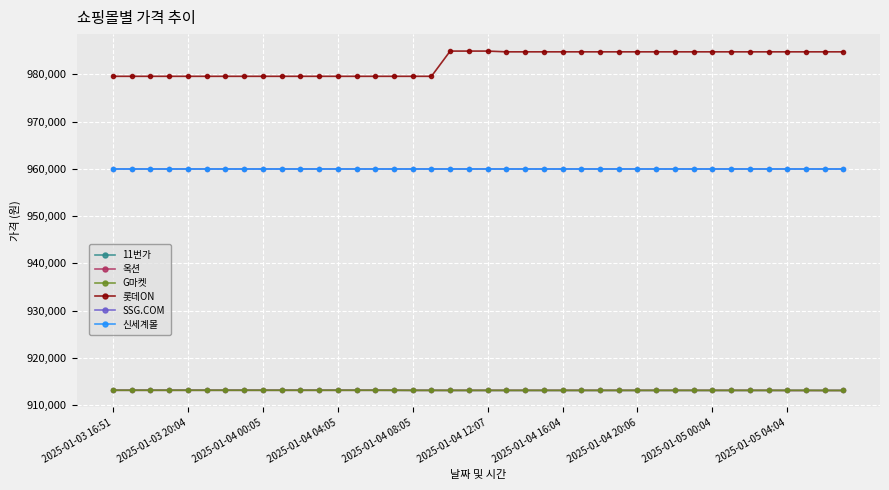

Reading left to right, extract all data points from this chart.

11번가: 913140	913140	913140	913140	913140	913140	913140	913140	913140	913140	913140	913140	913140	913140	913140	913120	913120	913120	913100	913100	913100	913100	913100	913100	913100	913100	913100	913100	913100	913100	913100	913100	913100	913100	913100	913100	913100	913100	913100	913100
옥션: 913130	913130	913130	913130	913130	913130	913130	913130	913130	913130	913130	913130	913130	913130	913130	913130	913110	913110	913110	913110	913110	913110	913110	913110	913110	913110	913110	913110	913110	913110	913110	913110	913110	913110	913110	913110	913090	913090	913090	913090
G마켓: 913130	913130	913130	913130	913130	913130	913130	913130	913130	913130	913130	913130	913130	913130	913130	913130	913110	913110	913110	913110	913110	913110	913110	913110	913110	913110	913110	913110	913110	913110	913110	913110	913110	913110	913110	913110	913110	913110	913090	913090
롯데ON: 979570	979570	979570	979570	979570	979570	979570	979570	979570	979570	979570	979570	979570	979570	979570	979570	979570	979570	984910	984910	984910	984750	984750	984750	984750	984750	984750	984750	984750	984750	984750	984750	984750	984750	984750	984750	984750	984750	984750	984750
SSG.COM: 960000	960000	960000	960000	960000	960000	960000	960000	960000	960000	960000	960000	960000	960000	960000	960000	960000	960000	960000	960000	960000	960000	960000	960000	960000	960000	960000	960000	960000	960000	960000	960000	960000	960000	960000	960000	960000	960000	960000	960000
신세계몰: 960000	960000	960000	960000	960000	960000	960000	960000	960000	960000	960000	960000	960000	960000	960000	960000	960000	960000	960000	960000	960000	960000	960000	960000	960000	960000	960000	960000	960000	960000	960000	960000	960000	960000	960000	960000	960000	960000	960000	960000